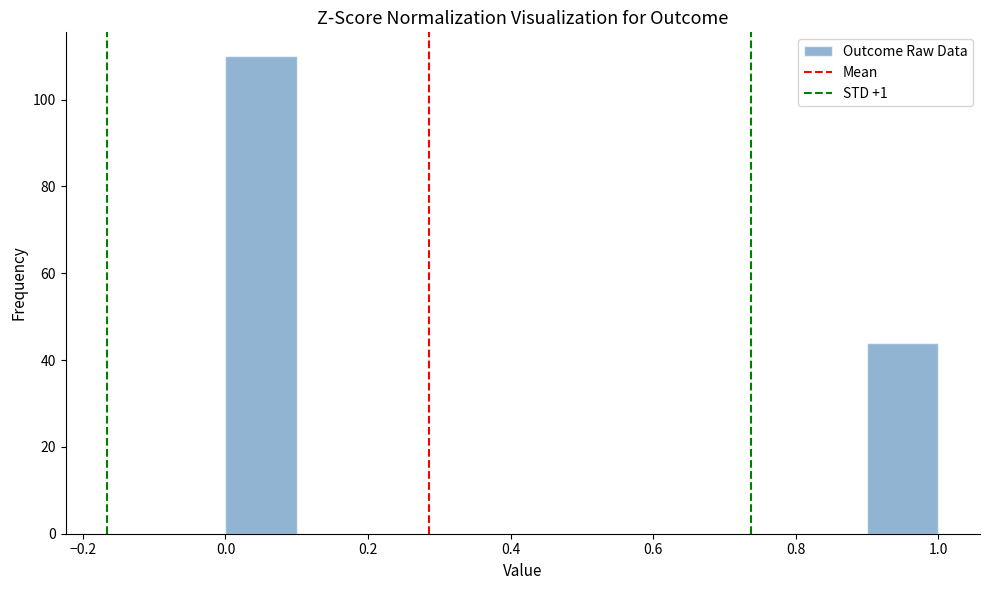

What is the height of the bar covering 0.9 to 1.0 on the x-axis? The values are not printed on the chart, so give them approximately, as read against the axis.

44